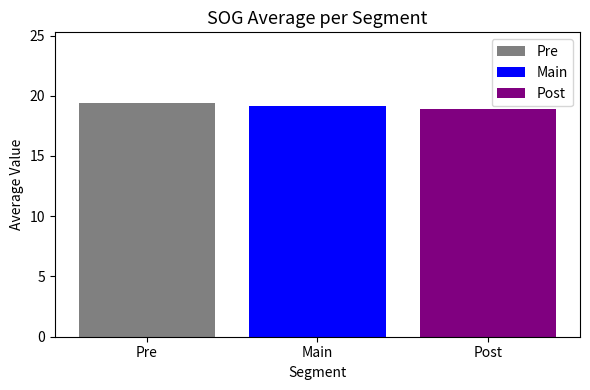

Reading left to right, transcribe all the data shown in this chart.

Pre: 19.4
Main: 19.1
Post: 18.9